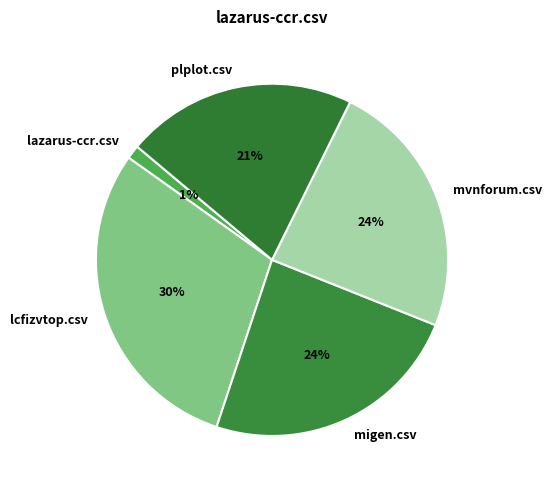

To the nearest percent, what is the combined percentage of lazarus-ccr.csv and lcfizvtop.csv?

31%